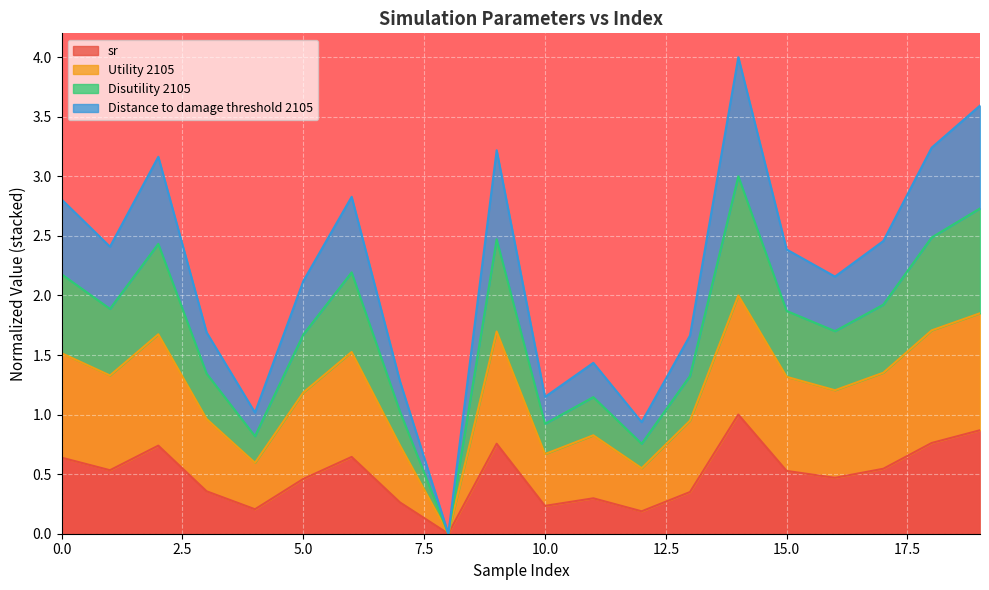

True or false: Distance to damage threshold 2105 and Disutility 2105 intersect in this chart.

False